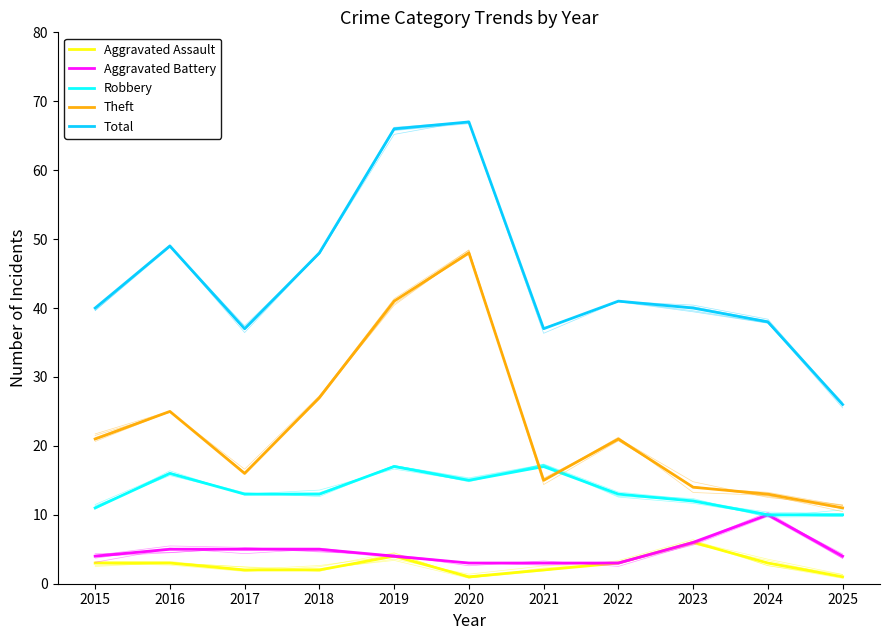

At how many categories does at least one series exceed 56?

2